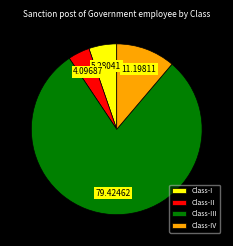

Between Class-IV and Class-III, which is larger?

Class-III